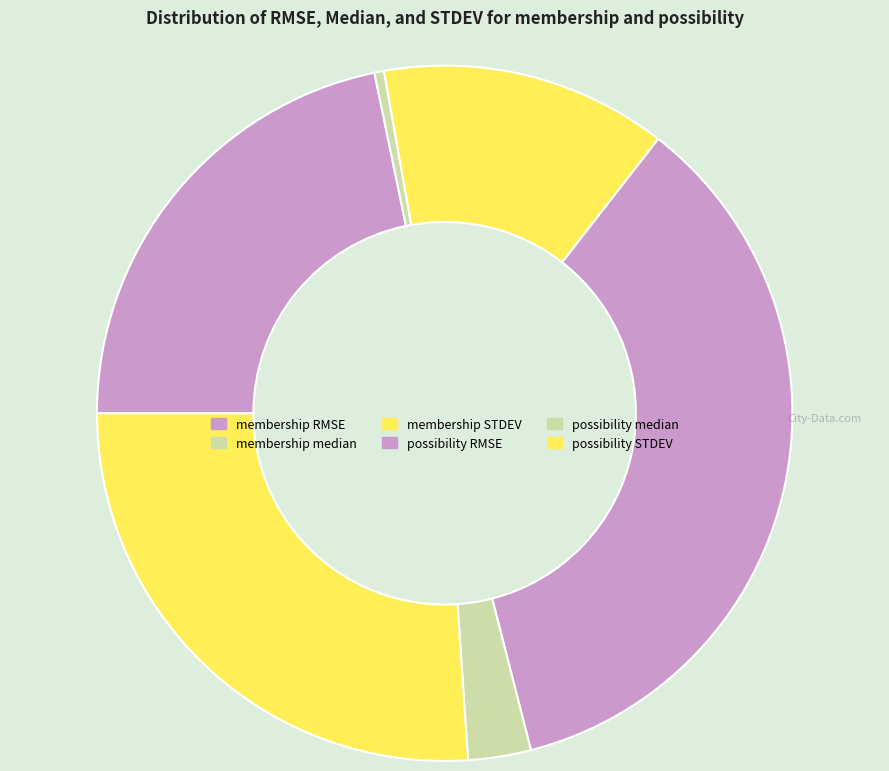

Count the number of slices in the pie.

6